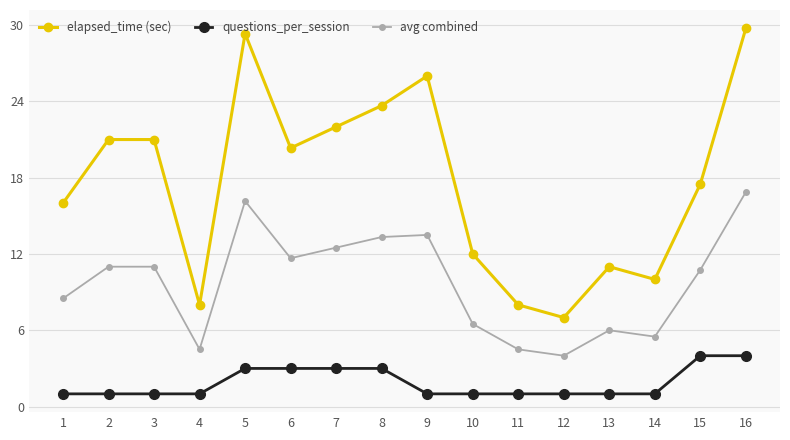

True or false: avg combined and elapsed_time (sec) cross at least once.

False